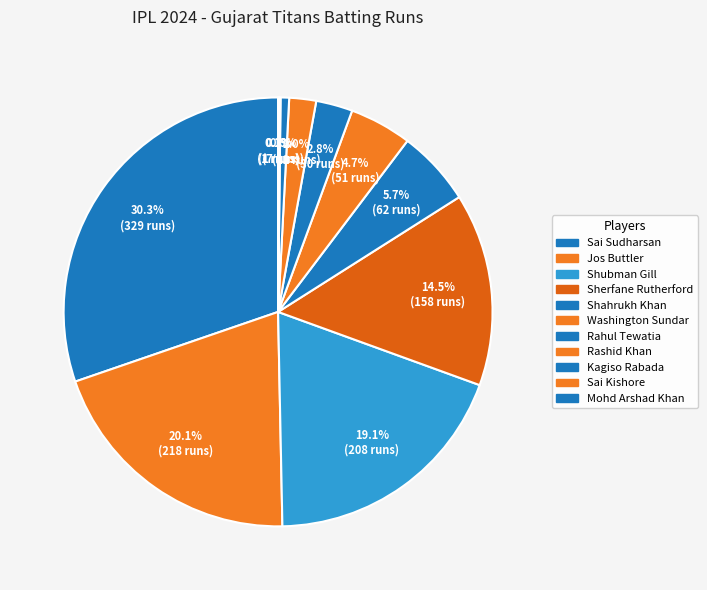

How many segments does this pie chart have?

11